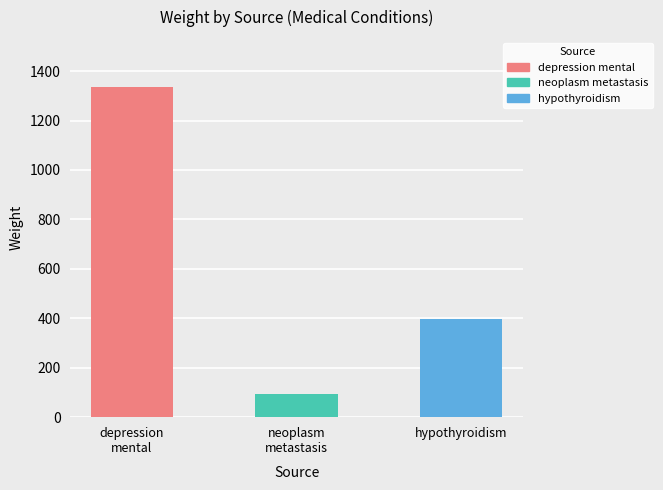

What is the sum of the values at depression mental and neoplasm metastasis?

1431